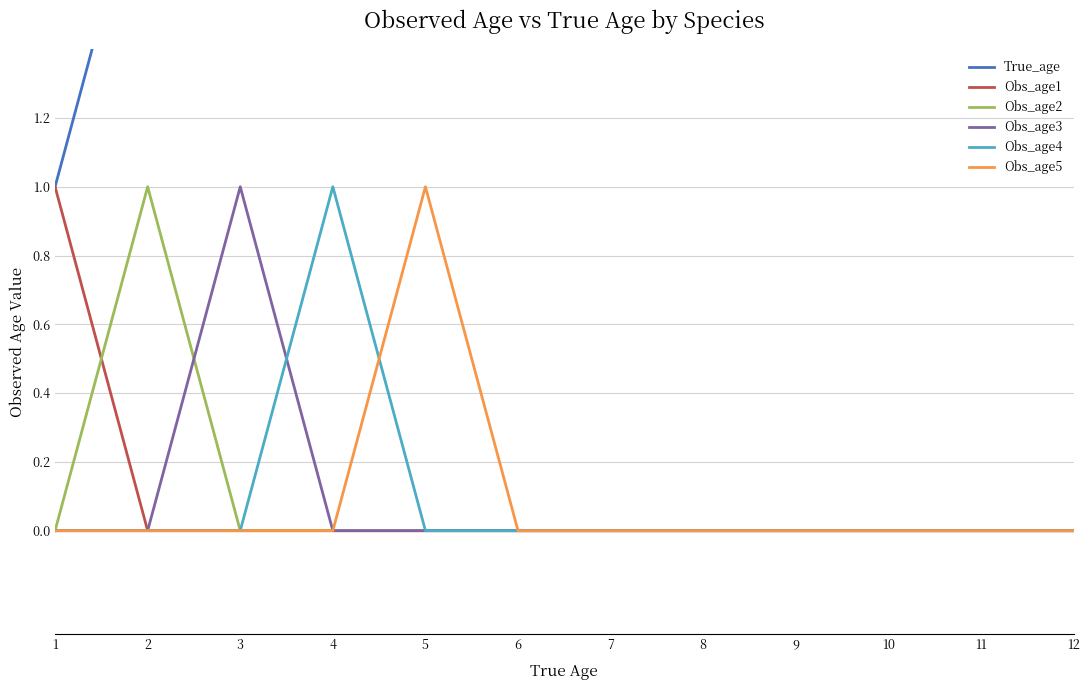

How many distinct data groups are displayed?

6